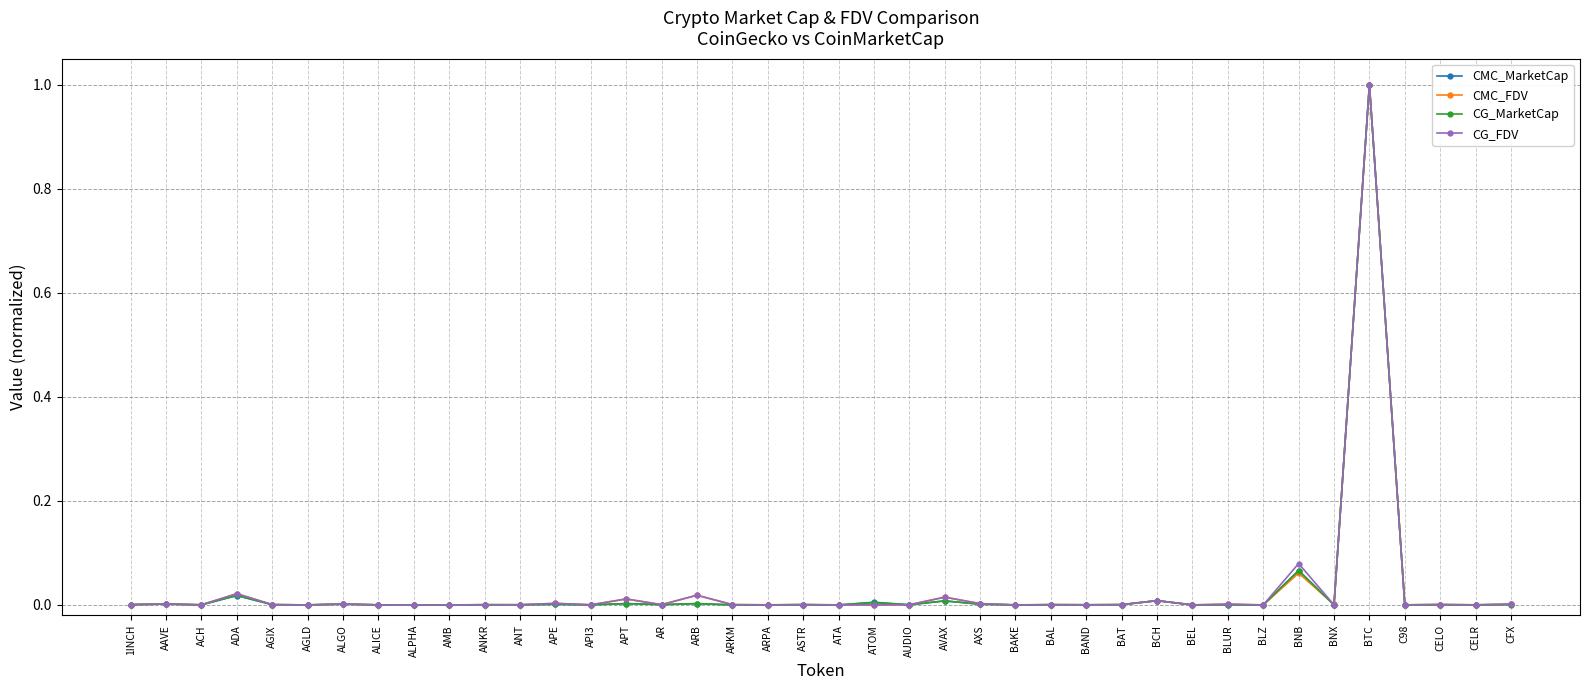

True or false: CG_FDV has a value of 0.0 at BLUR.

True